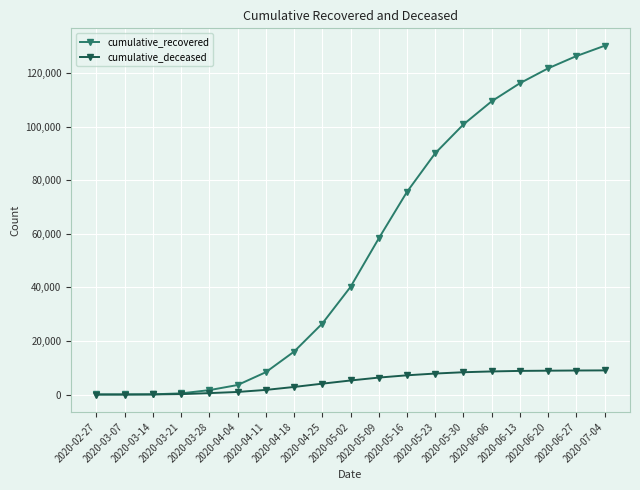

What is the label of the 15th point from the right?

2020-03-28